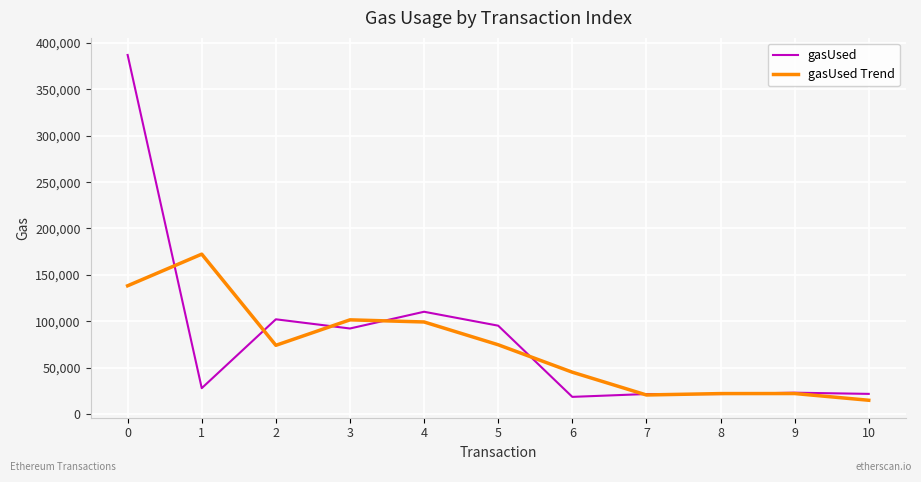

Is the value of gasUsed Trend at 10 greater than the value of gasUsed at 6?

No